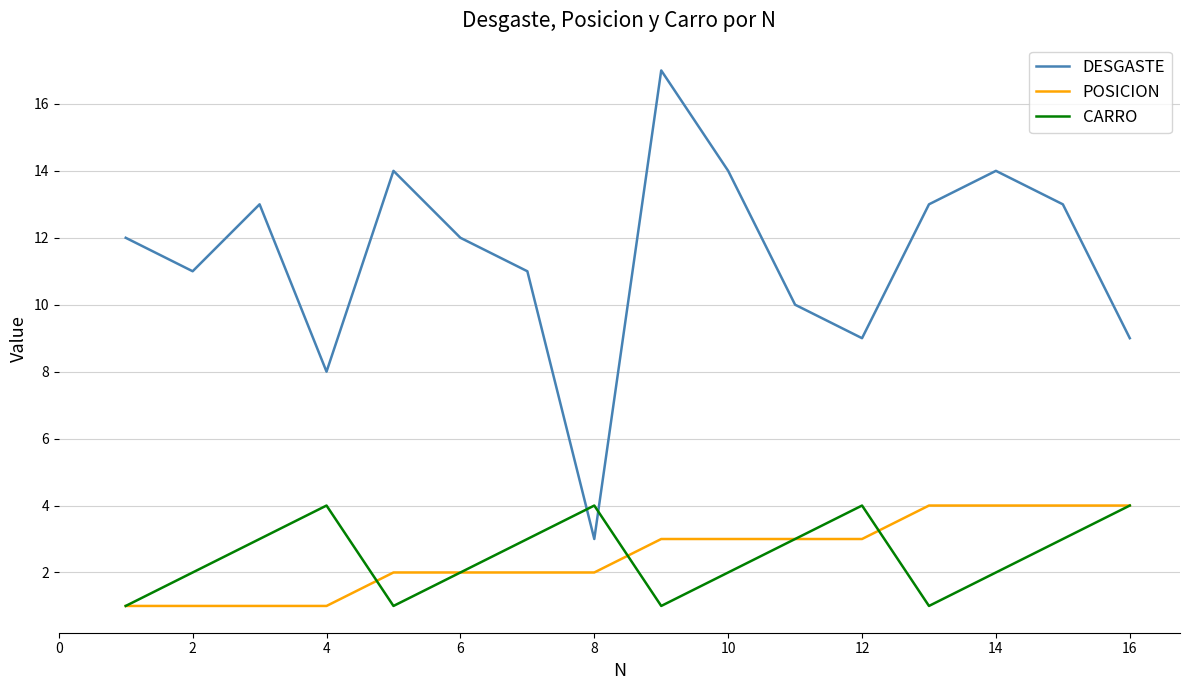

Reading left to right, extract all data points from this chart.

DESGASTE: 12	11	13	8	14	12	11	3	17	14	10	9	13	14	13	9
POSICION: 1	1	1	1	2	2	2	2	3	3	3	3	4	4	4	4
CARRO: 1	2	3	4	1	2	3	4	1	2	3	4	1	2	3	4